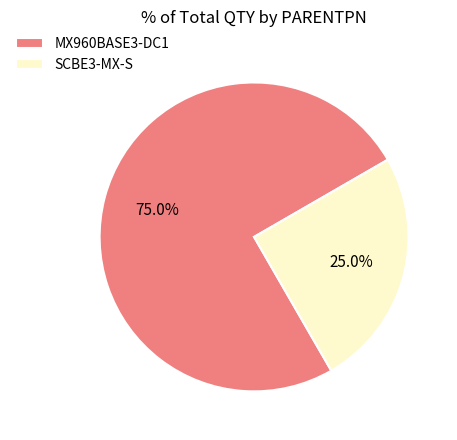

Is SCBE3-MX-S the majority of the pie?

No